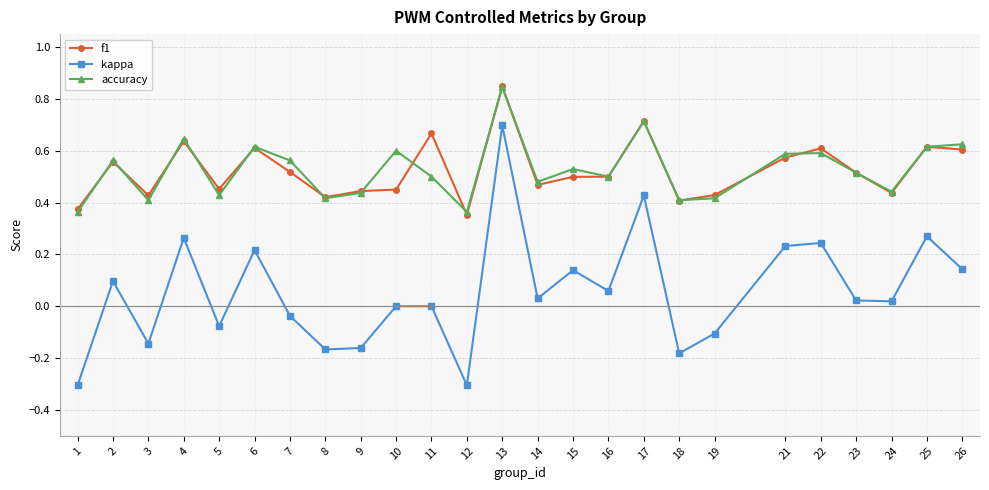

Rank the series at 11 from highest to lowest value.

f1, accuracy, kappa